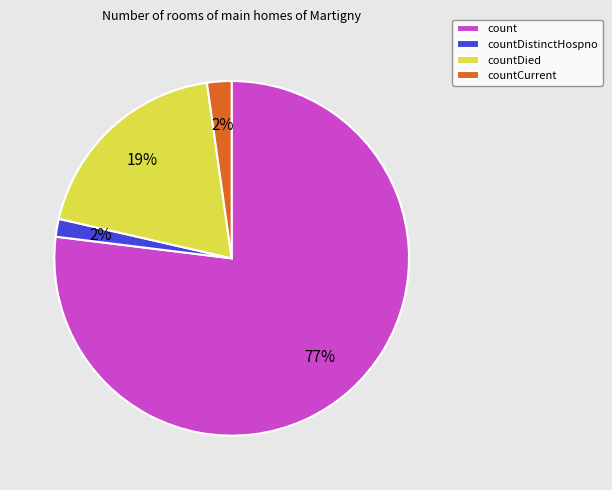

Combined, do count and countCurrent account for over 50%?

Yes